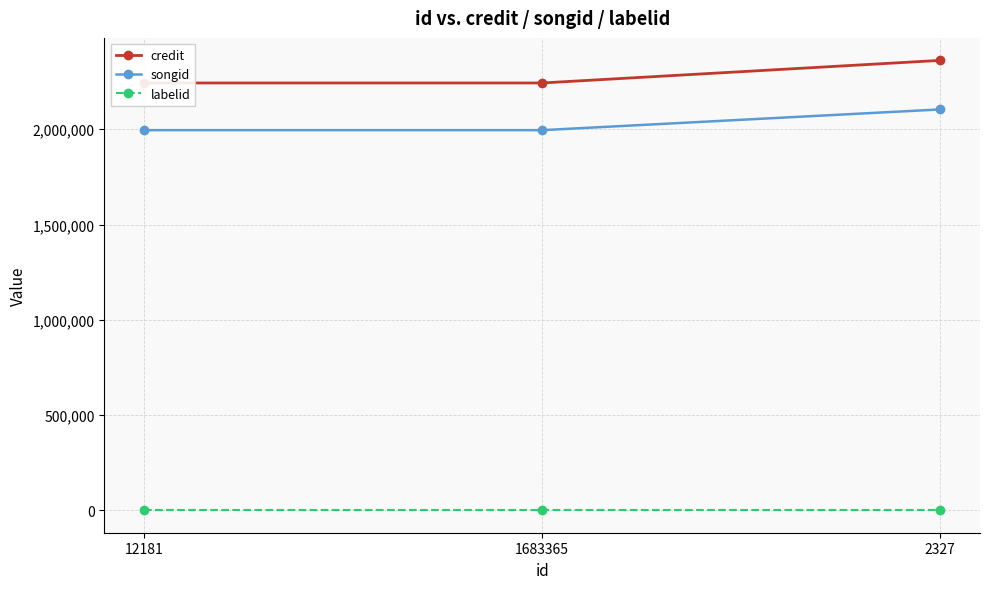

The value of labelid at 12181 is -1. True or false?

False